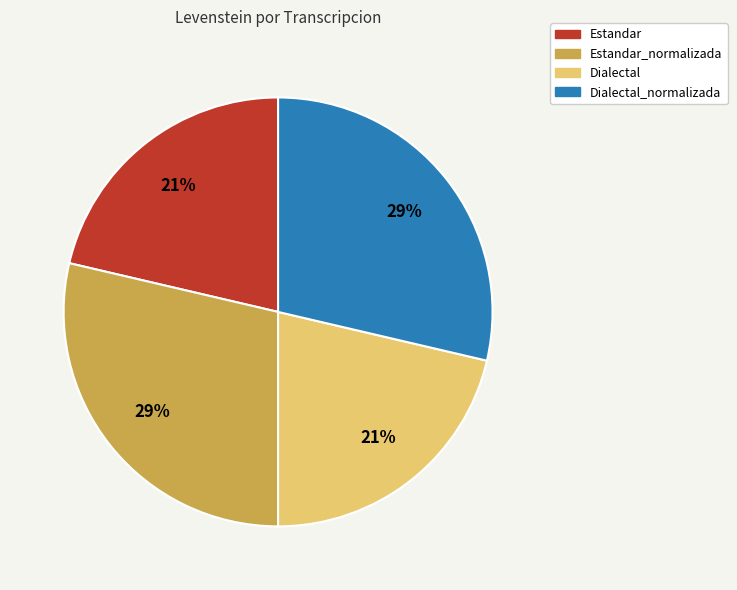

To the nearest percent, what is the combined percentage of Dialectal and Dialectal_normalizada?

50%